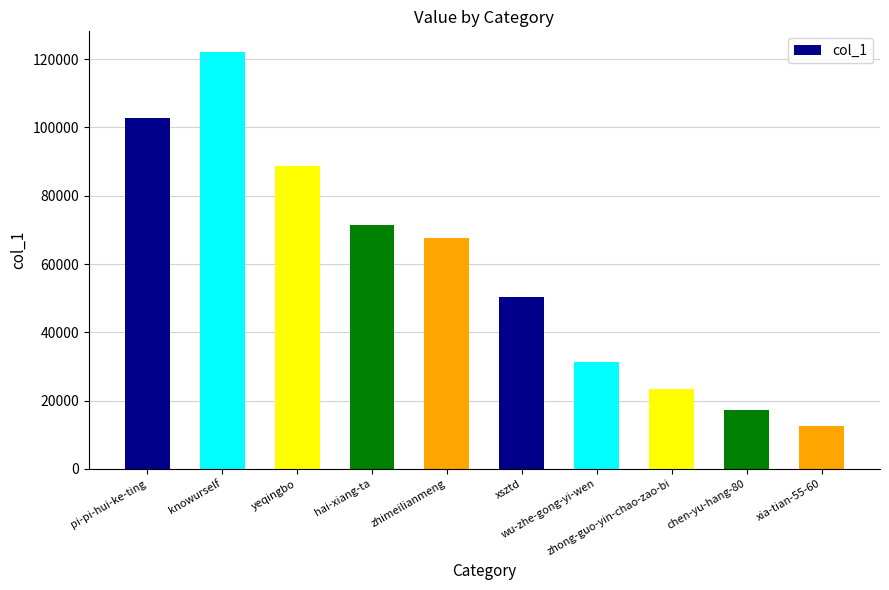

Rank the categories by value from highest to lowest.

knowurself, pi-pi-hui-ke-ting, yeqingbo, hai-xiang-ta, zhimeilianmeng, xsztd, wu-zhe-gong-yi-wen, zhong-guo-yin-chao-zao-bi, chen-yu-hang-80, xia-tian-55-60